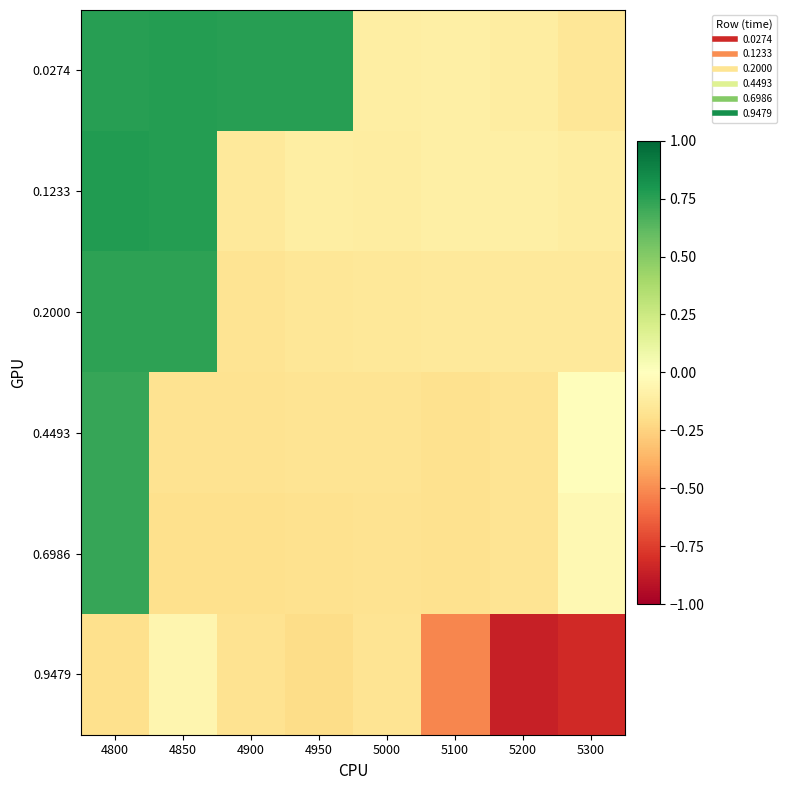

At which category does the chart reach its minimum across all series?

5200